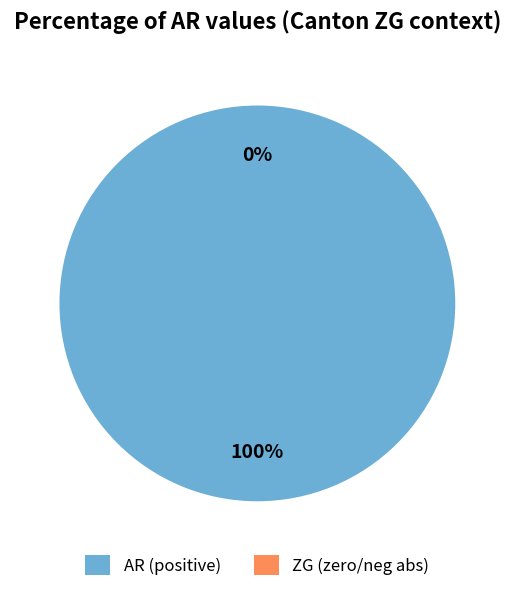

The 2020-06-04 slice represents 0% of the pie. True or false?

True